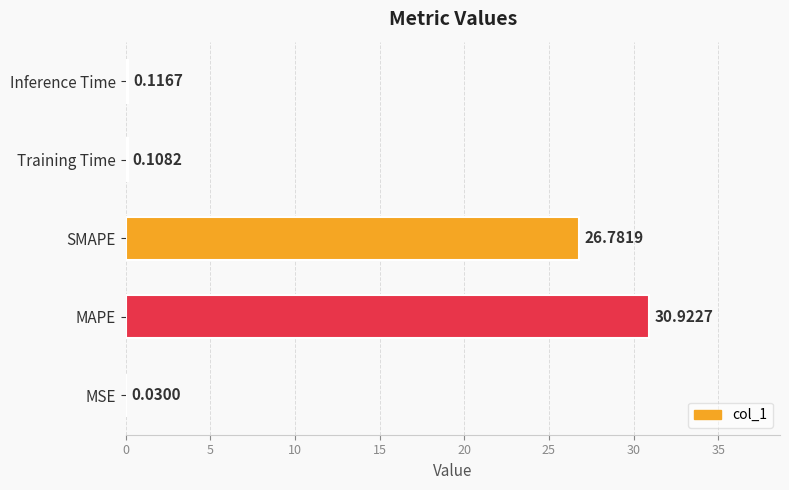

What is the sum of all values?

58.0